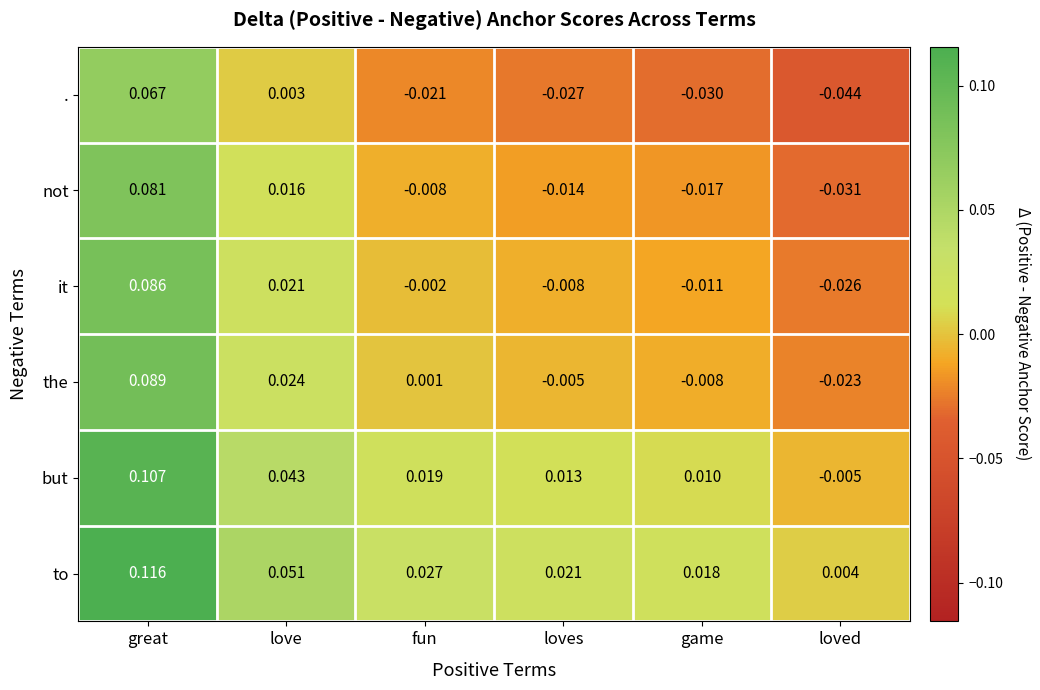

Rank the series at game from highest to lowest value.

to, but, the, it, not, .